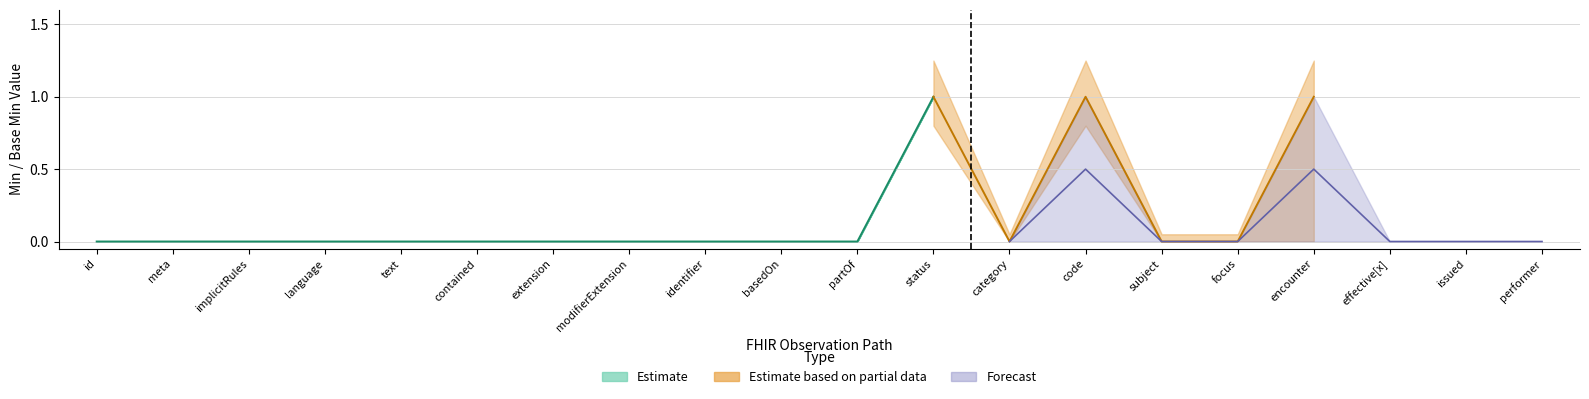

What is the label of the 13th point from the left?

Observation.category